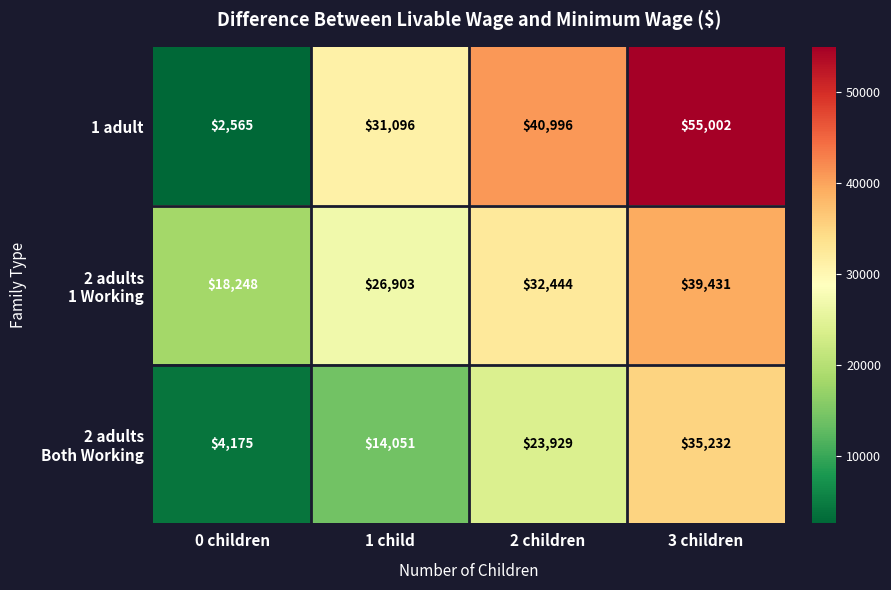

What is the total value across all series at 0 children?

24988